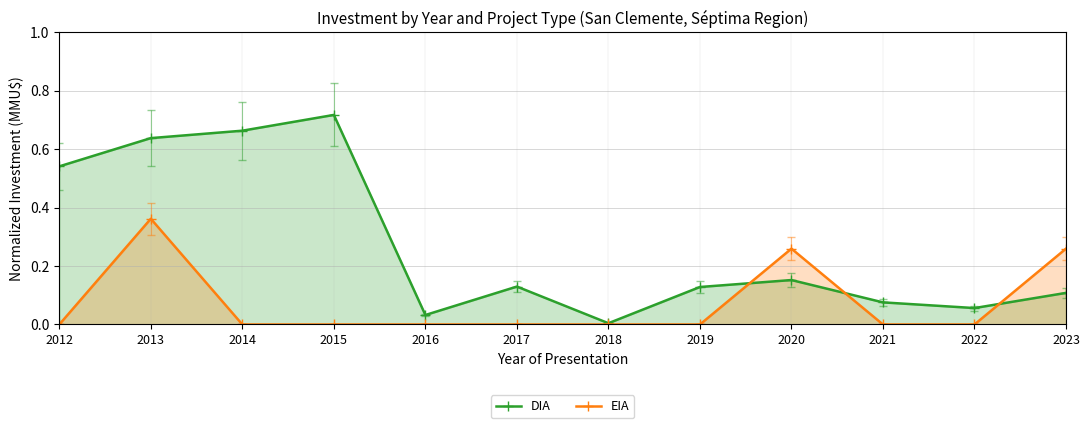

The DIA series shows 0.1 at 2016. True or false?

False